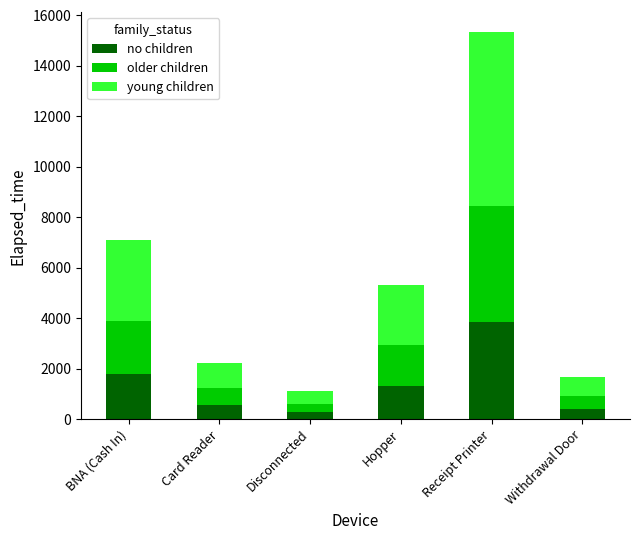

How many data points in no children are above 1327?

3